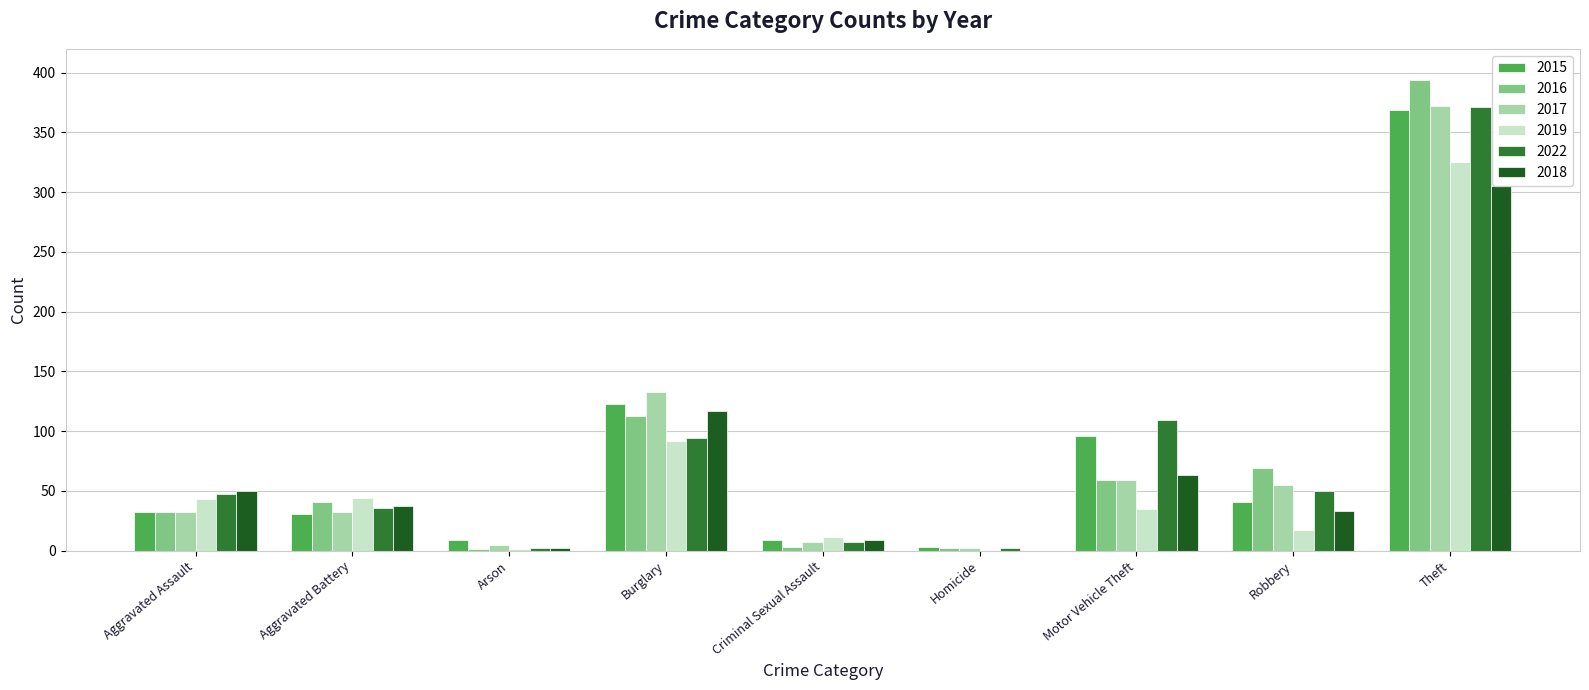

What is the sum of all 2015 values?

713